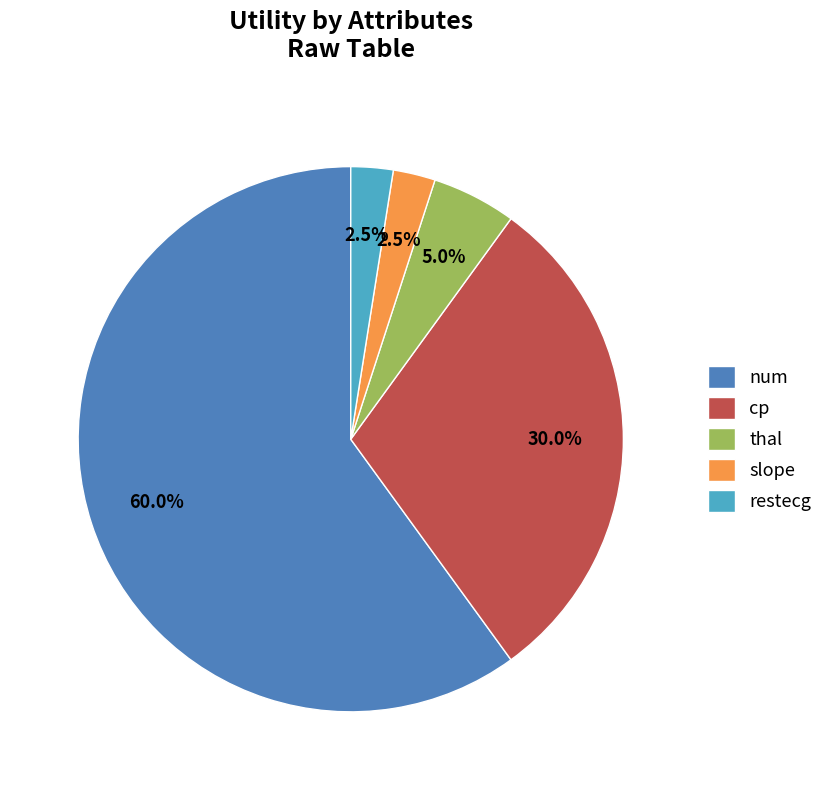

To the nearest percent, what is the combined percentage of num and restecg?

62%